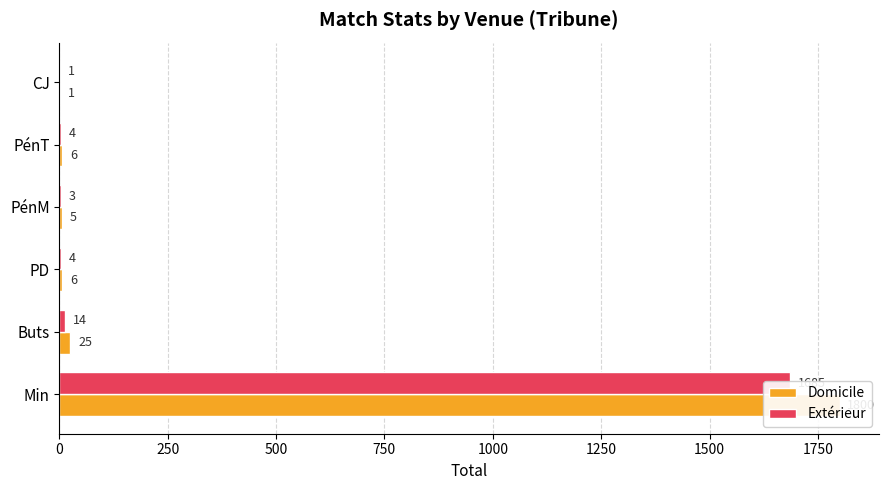

Rank the series by their maximum value, from lowest to highest.

Extérieur, Domicile